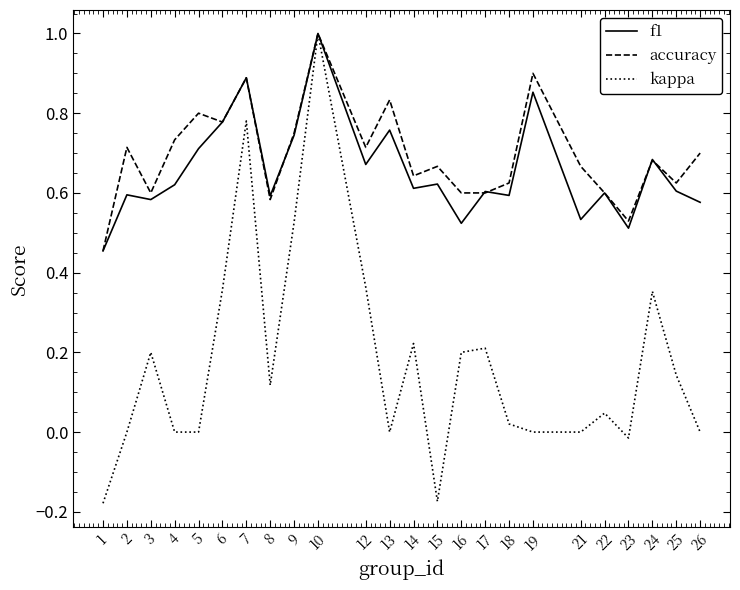

Which series ends up on top after the final intersection of accuracy and f1?

accuracy